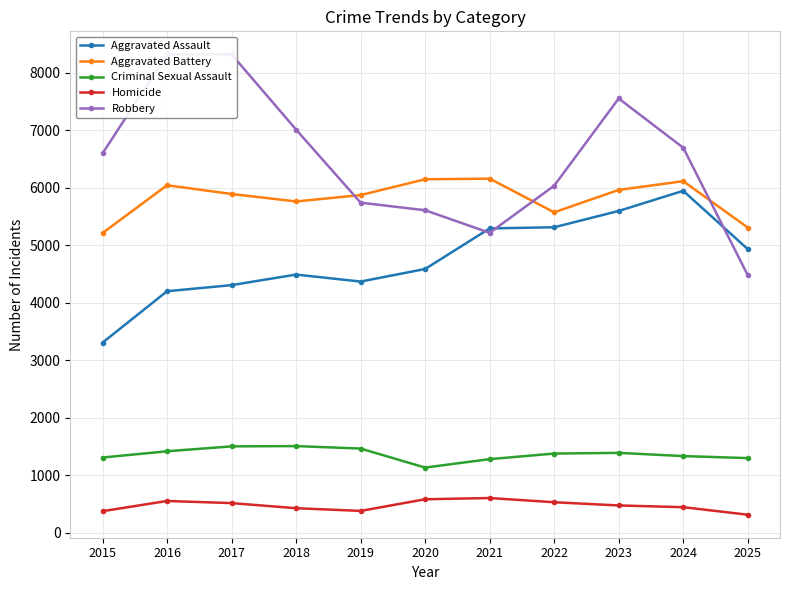

Count the number of data series in this chart.

5